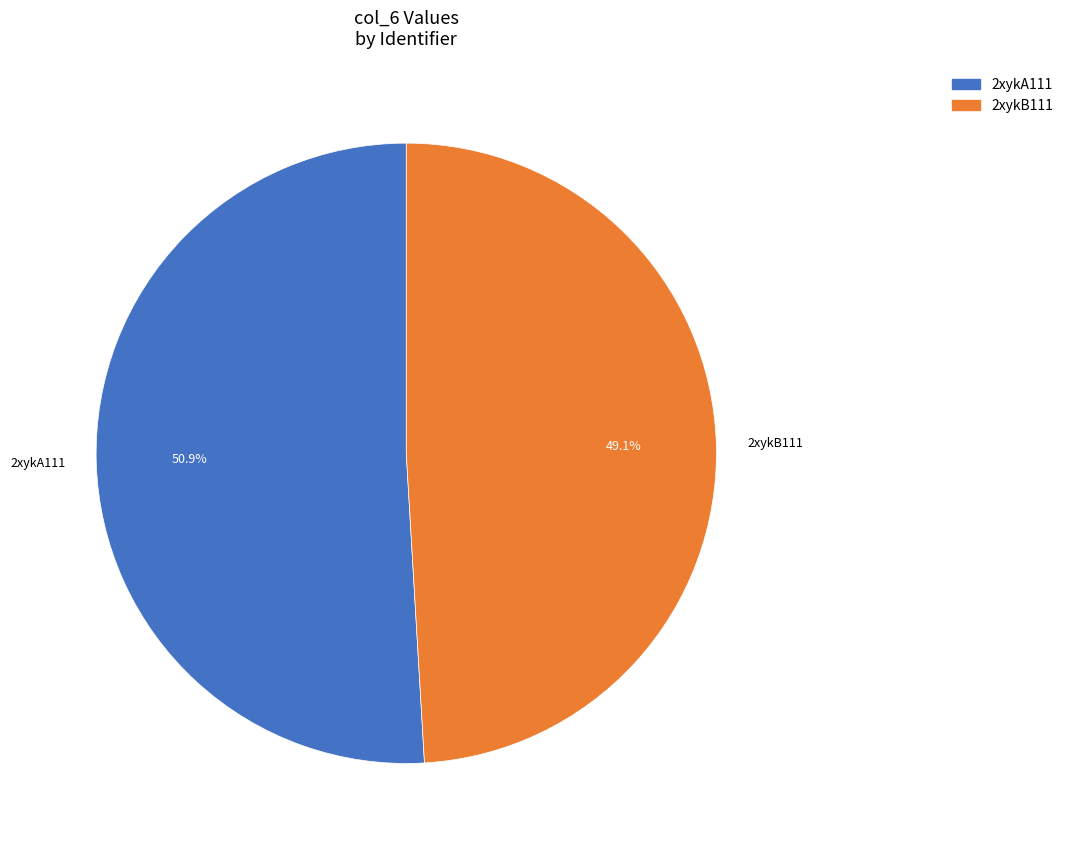

To the nearest percent, what portion does 2xykA111 represent?

51%